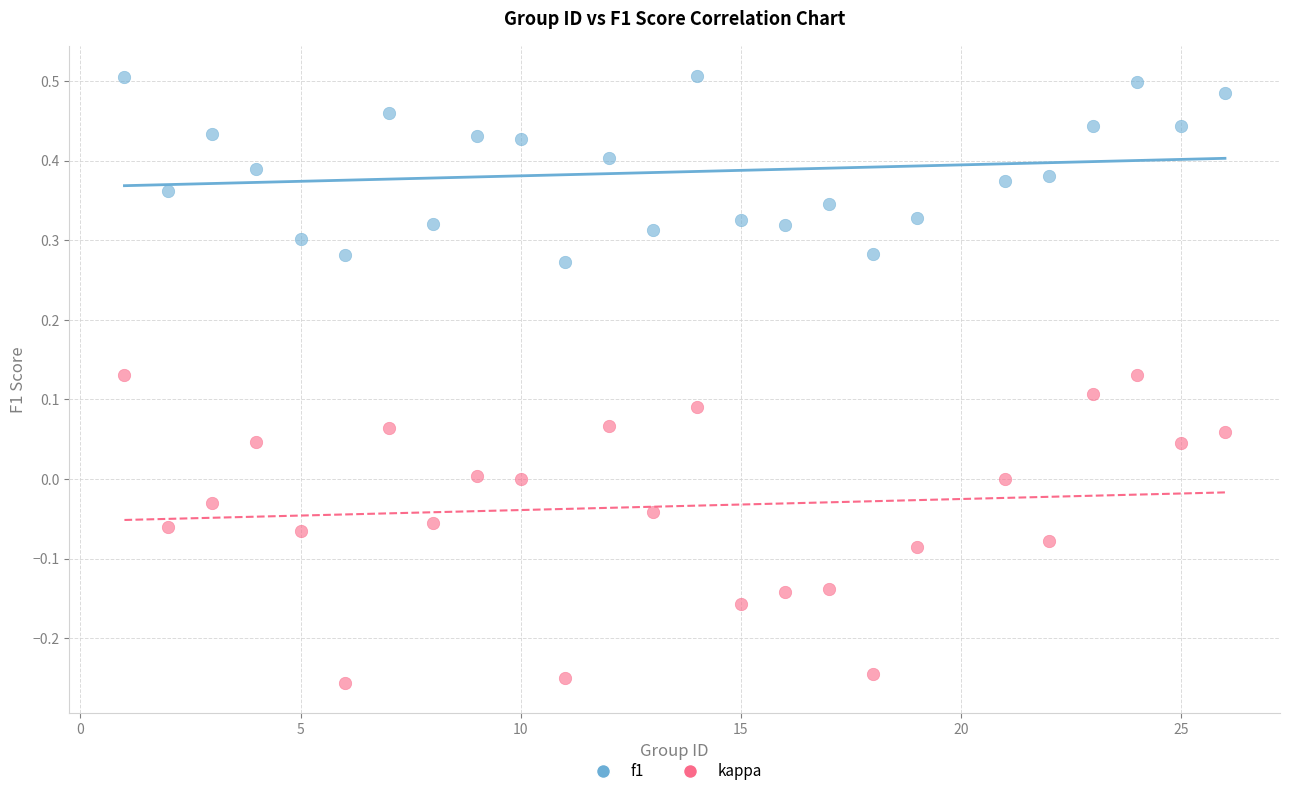

Which series reaches the minimum Y coordinate?

kappa